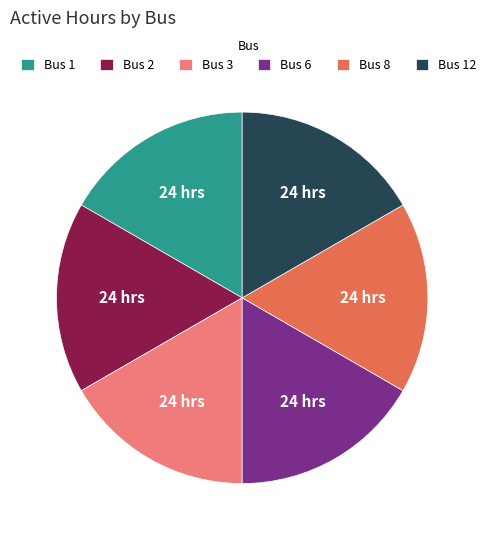

Do Bus 12 and Bus 3 together represent more than half of the pie?

No